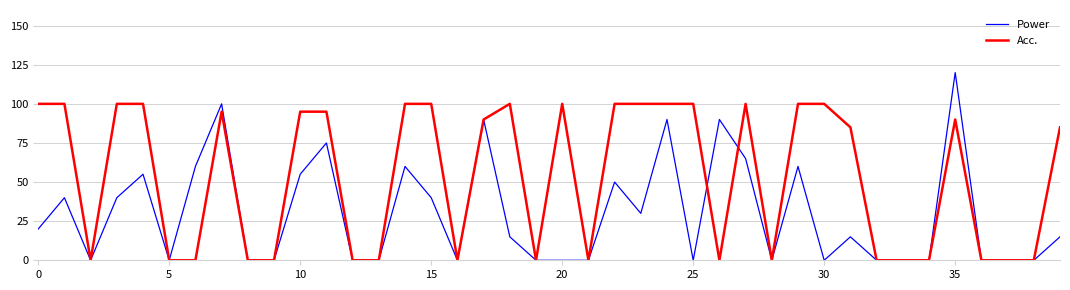

What is the greatest value displayed?

120